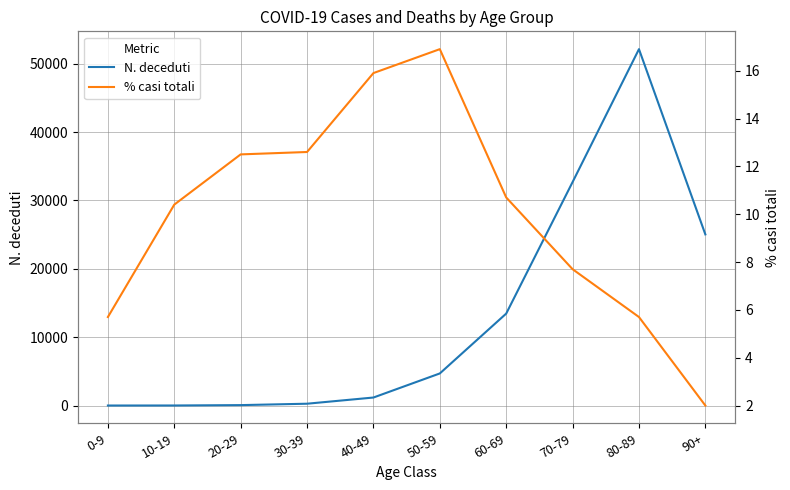

What is the difference between the maximum and second lowest values in the % casi totali series?

11.2